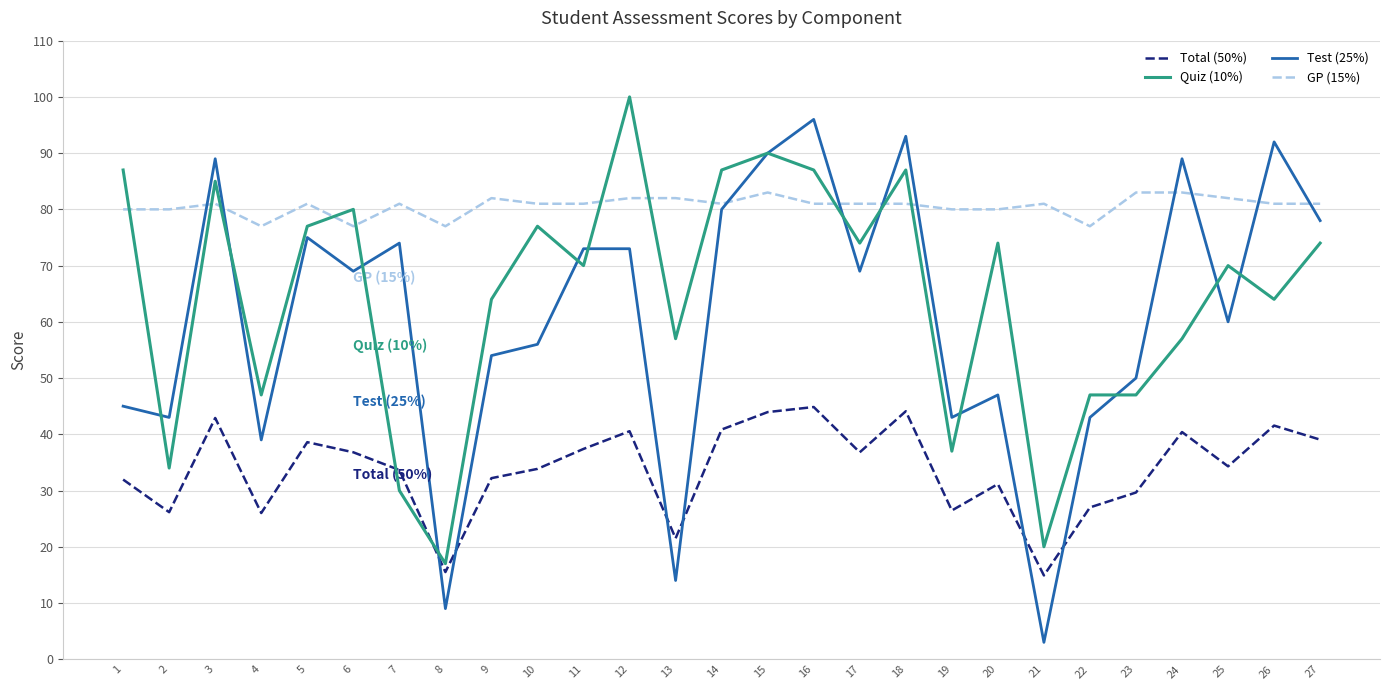

Rank the series at 19 from highest to lowest value.

GP (15%), Test (25%), Quiz (10%), Total (50%)